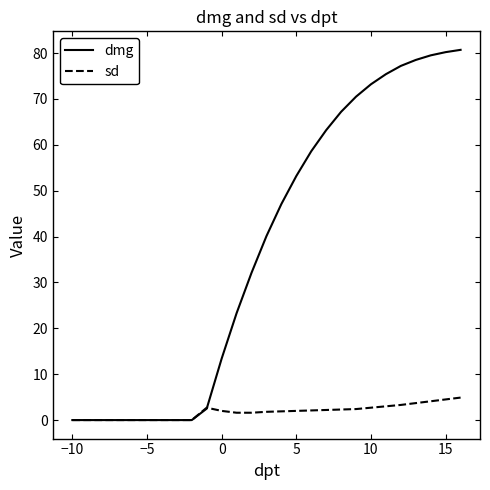

Rank the series by their average value, from lowest to highest.

sd, dmg